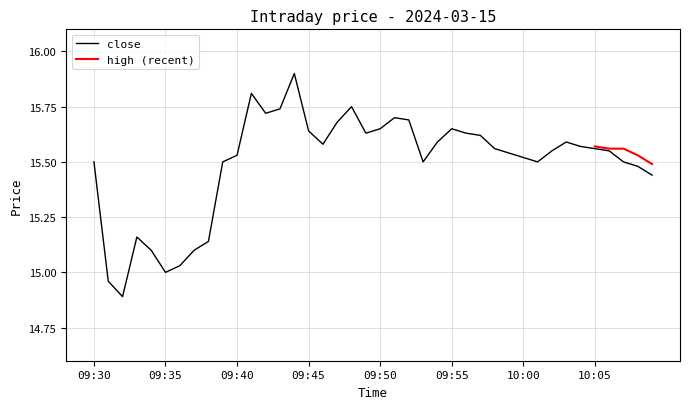

The chart shows a value of 15.6 at 09:57. True or false?

True